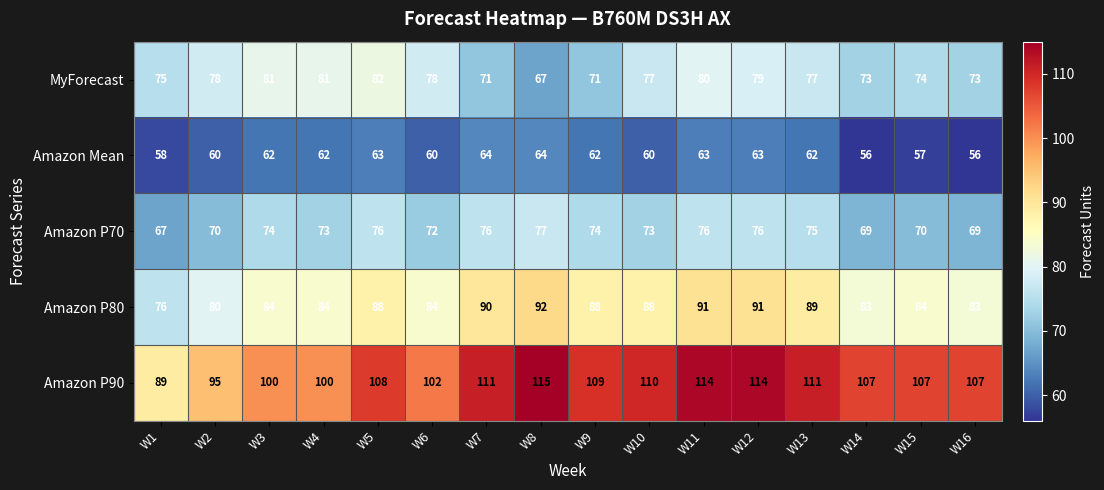

What is the spread (max minus min) of values at W12?

51